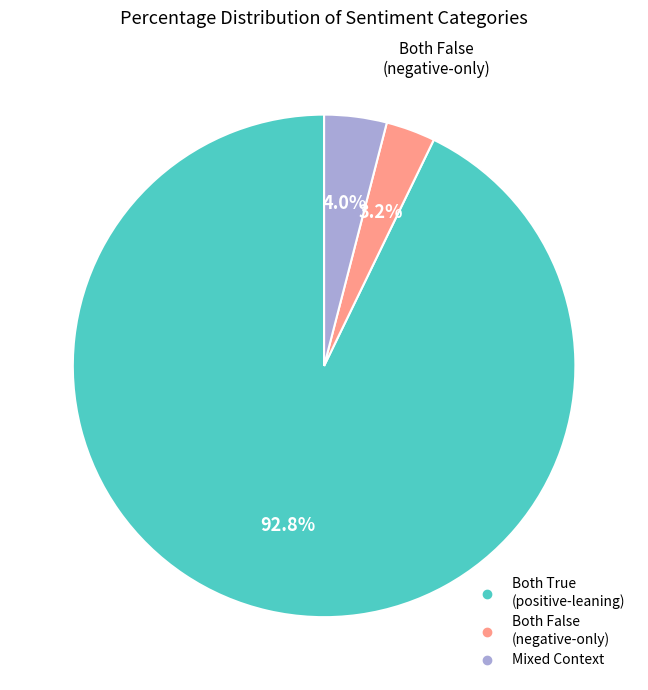

Does any single category account for the majority?

Yes